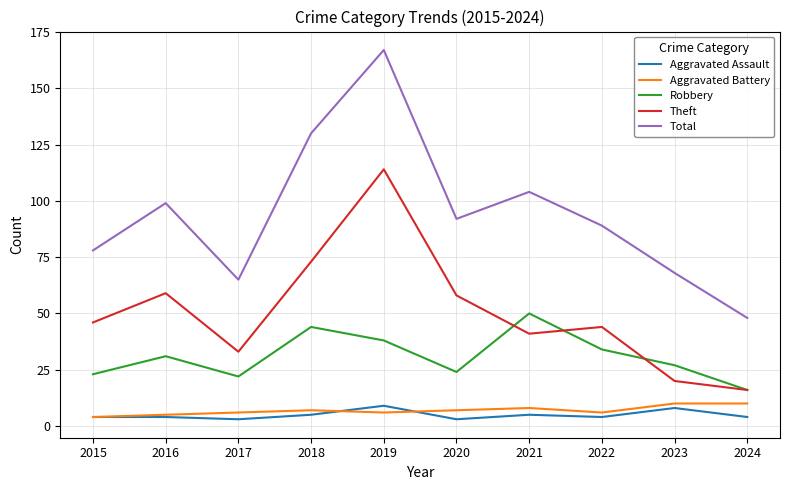

Reading left to right, extract all data points from this chart.

Aggravated Assault: 2015=4	2016=4	2017=3	2018=5	2019=9	2020=3	2021=5	2022=4	2023=8	2024=4
Aggravated Battery: 2015=4	2016=5	2017=6	2018=7	2019=6	2020=7	2021=8	2022=6	2023=10	2024=10
Robbery: 2015=23	2016=31	2017=22	2018=44	2019=38	2020=24	2021=50	2022=34	2023=27	2024=16
Theft: 2015=46	2016=59	2017=33	2018=73	2019=114	2020=58	2021=41	2022=44	2023=20	2024=16
Total: 2015=78	2016=99	2017=65	2018=130	2019=167	2020=92	2021=104	2022=89	2023=68	2024=48